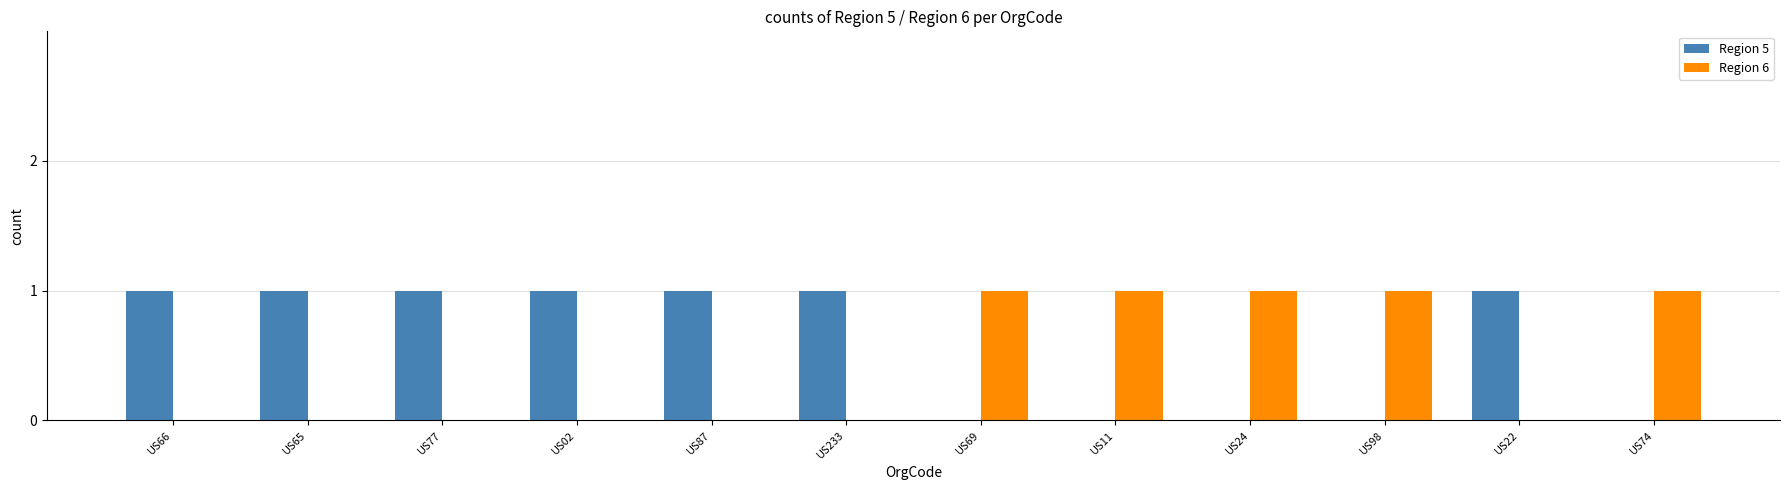

Is the value of Region 5 at US233 greater than the value of Region 6 at US22?

Yes